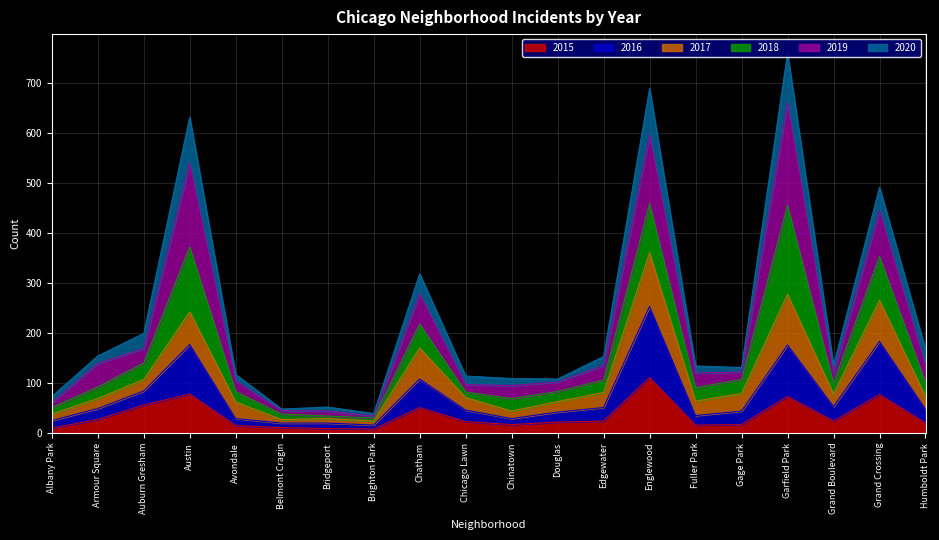

Is the value of 2015 at Chicago Lawn greater than the value of 2016 at Grand Crossing?

No